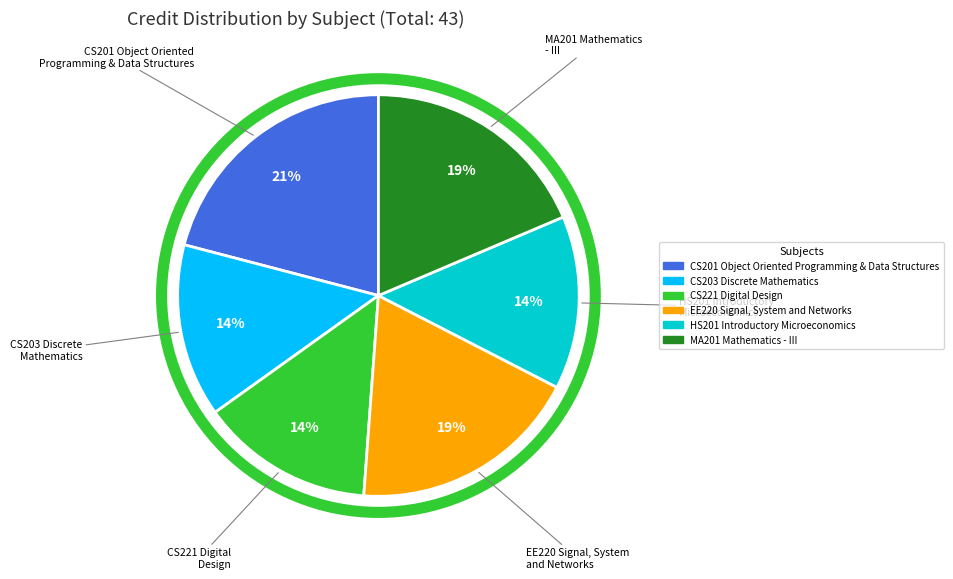

Does CS221 Digital Design represent more than half of the total?

No